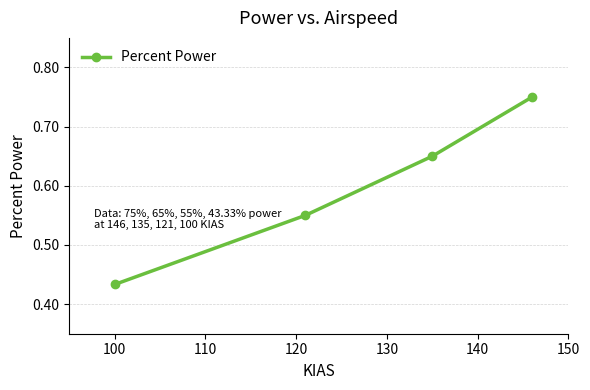

How many values are between 0 and 1?

4